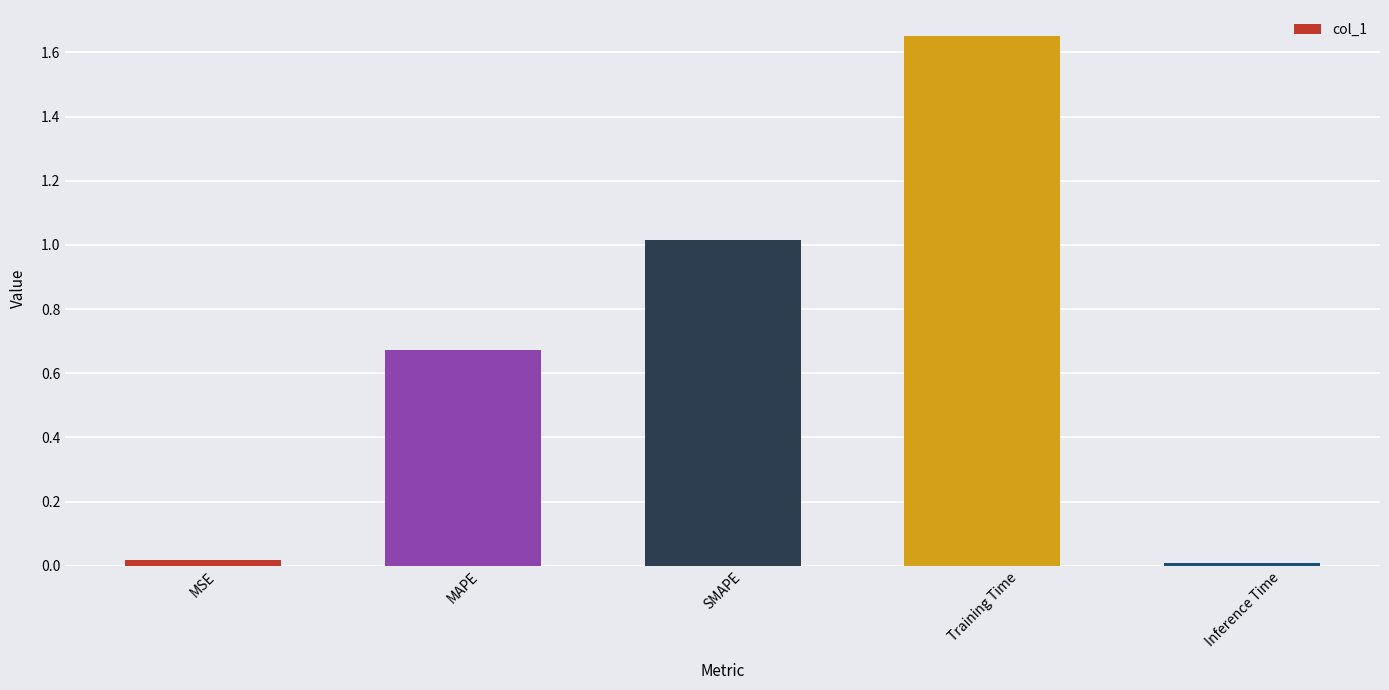

What position from the left is Training Time?

4